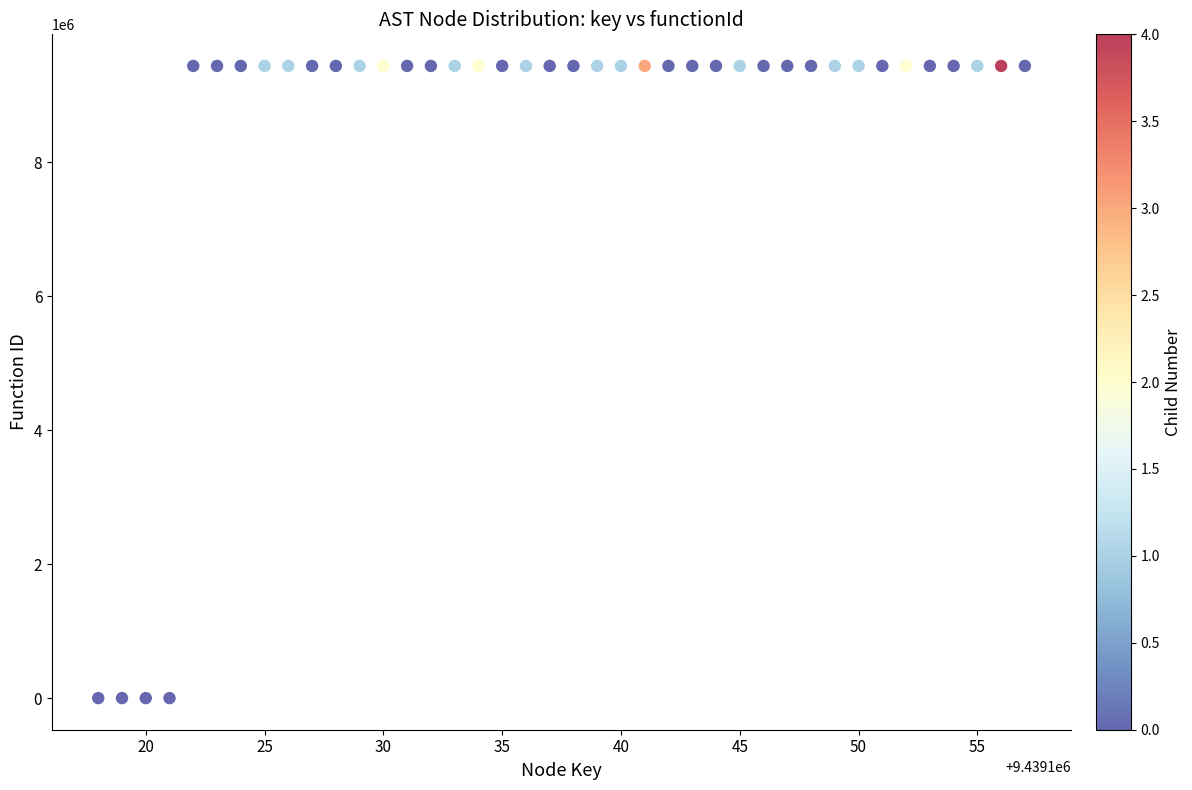

What is the range of Y values (max minus min)?

9439119